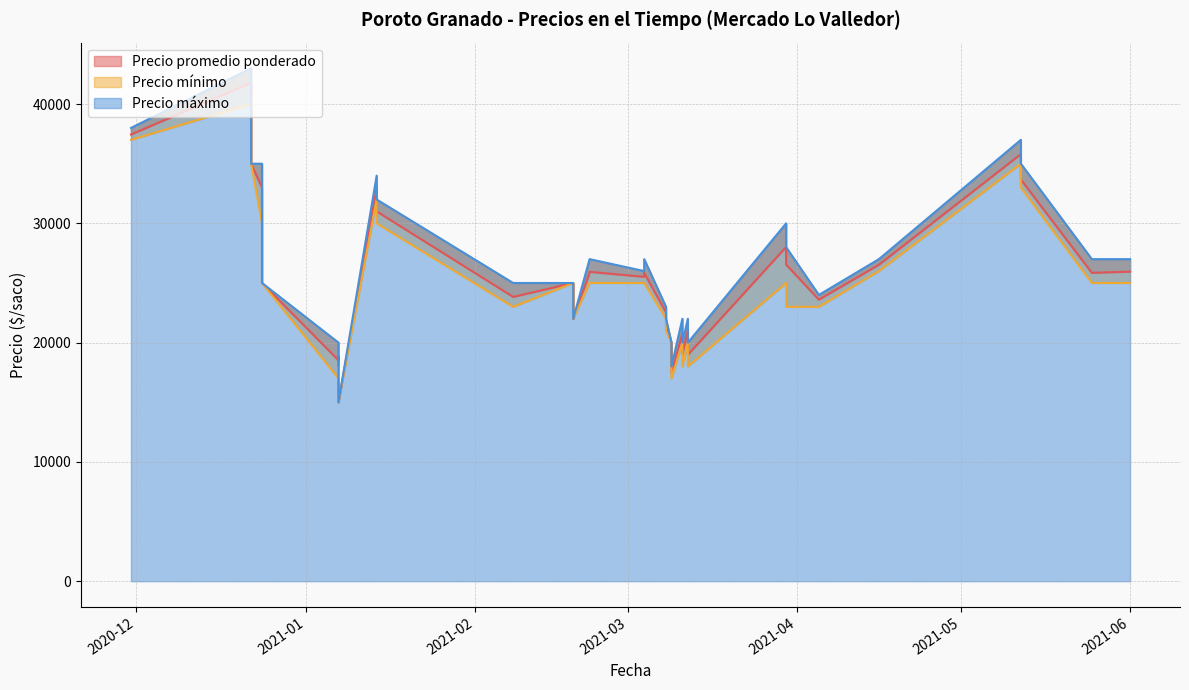

How many values in the Precio máximo series are below 27000?

19